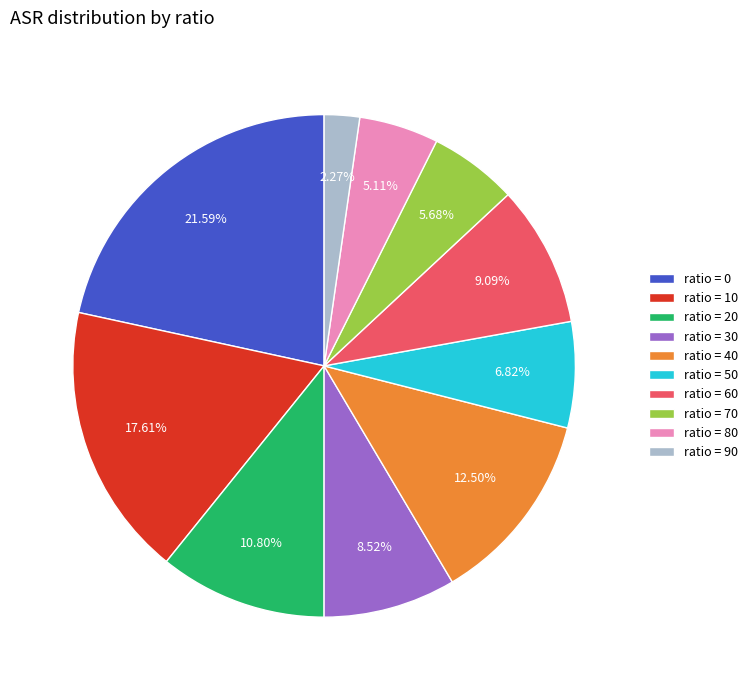

Count the number of slices in the pie.

10